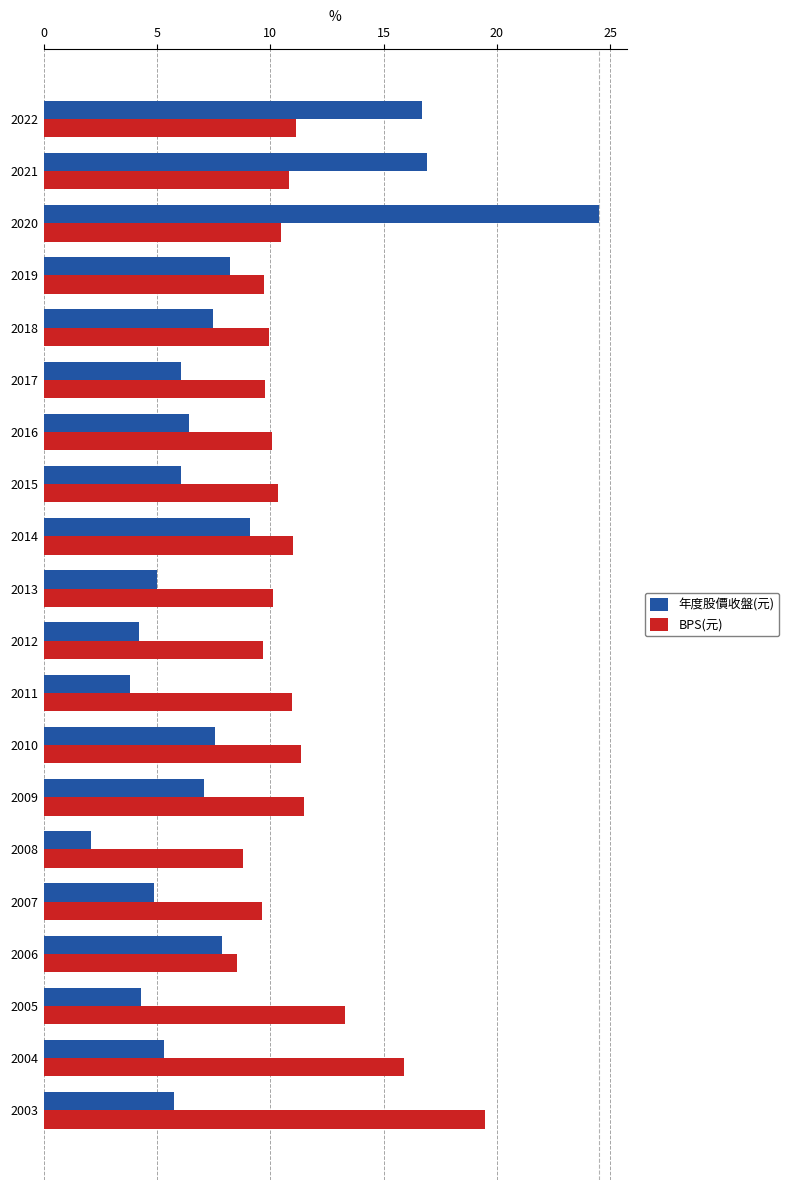

Which series changed the most between 2008 and 2004?

BPS(元)